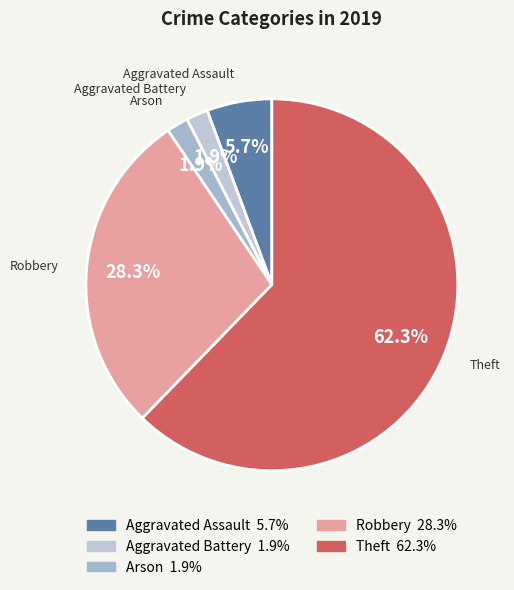

Do Robbery and Aggravated Battery together represent more than half of the pie?

No